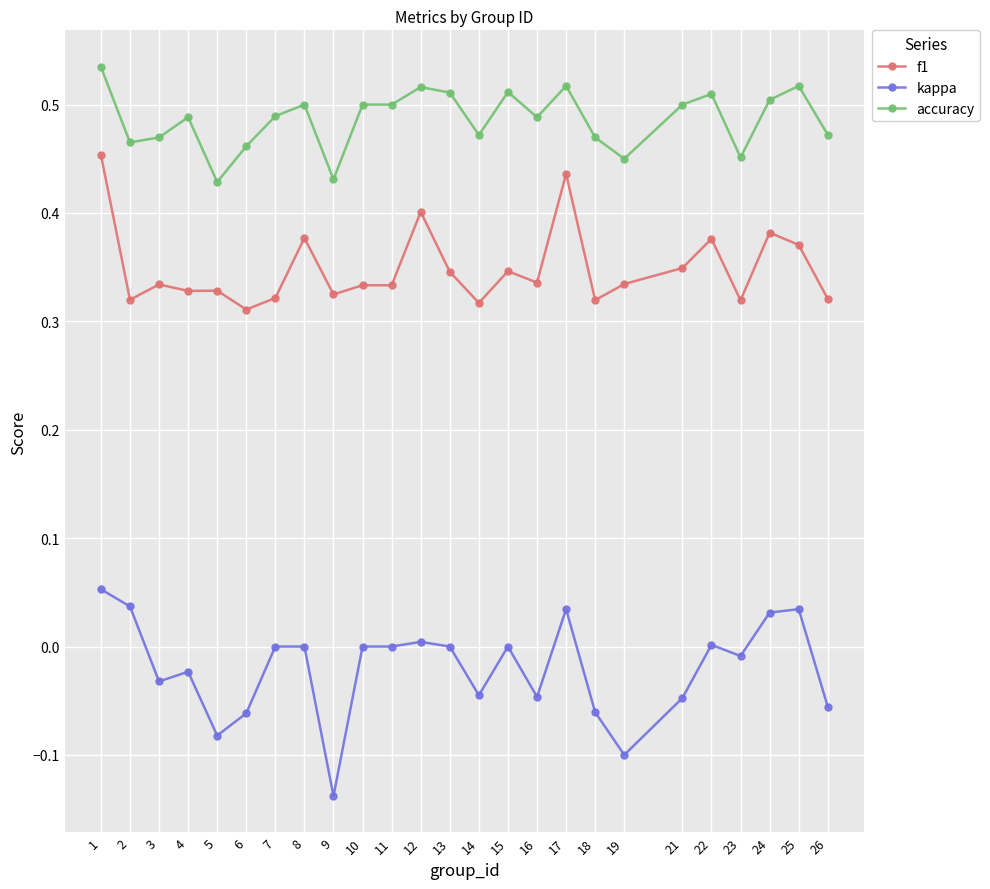

What are all the series names shown in the legend?

f1, kappa, accuracy